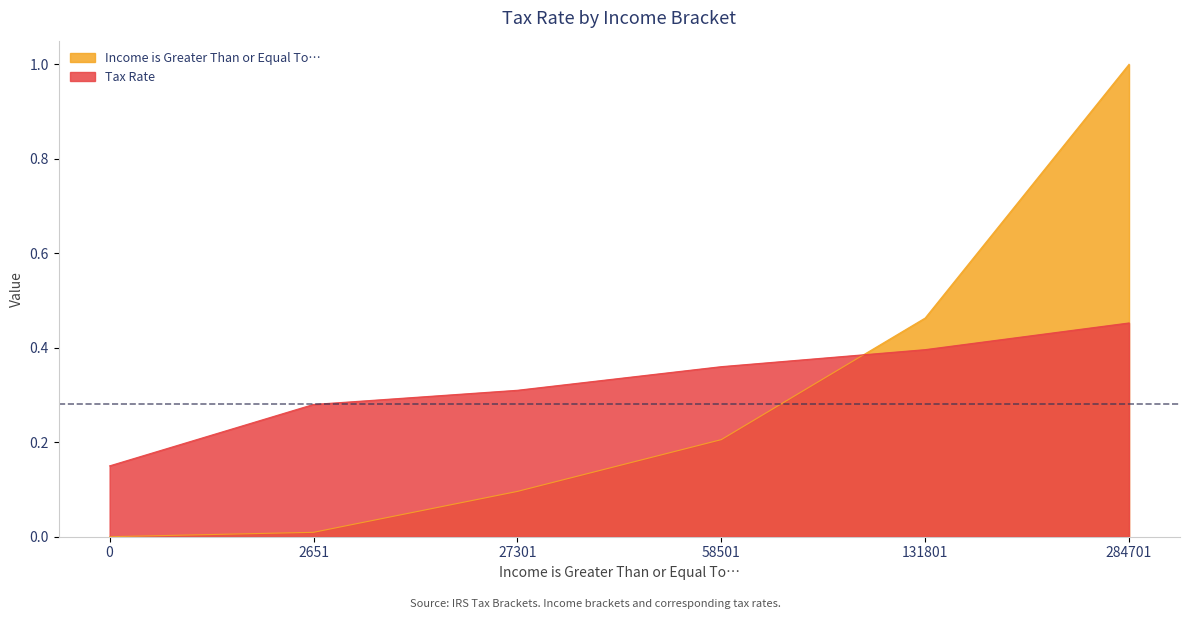

True or false: Tax Rate and Income is Greater Than or Equal To… intersect in this chart.

True